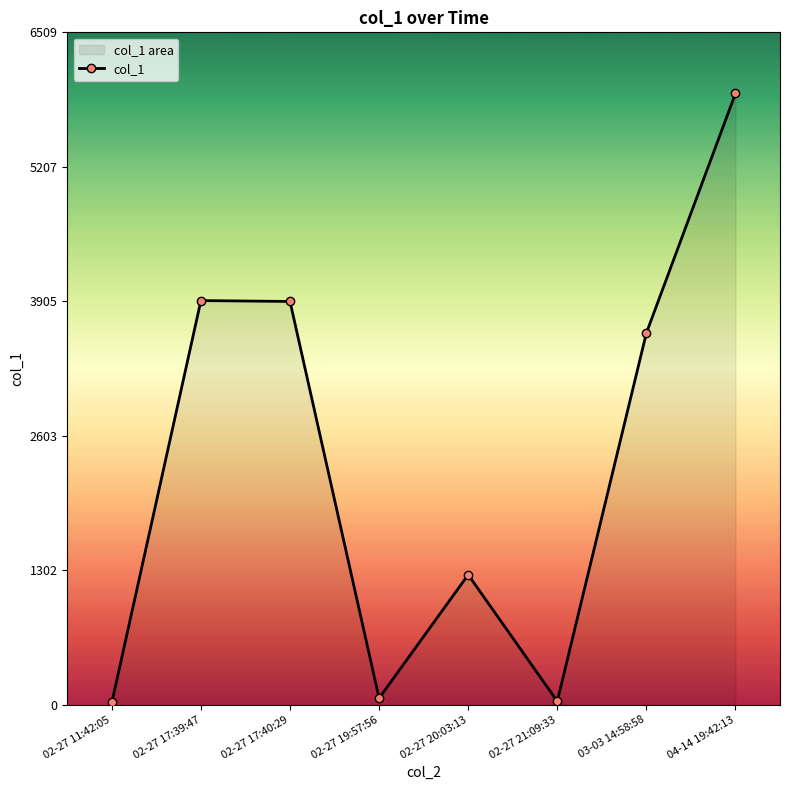

Reading left to right, what are all the values shown in this chart?

22.4	3912.3	3904.0	63.7	1258.9	34.2	3597.8	5917.0